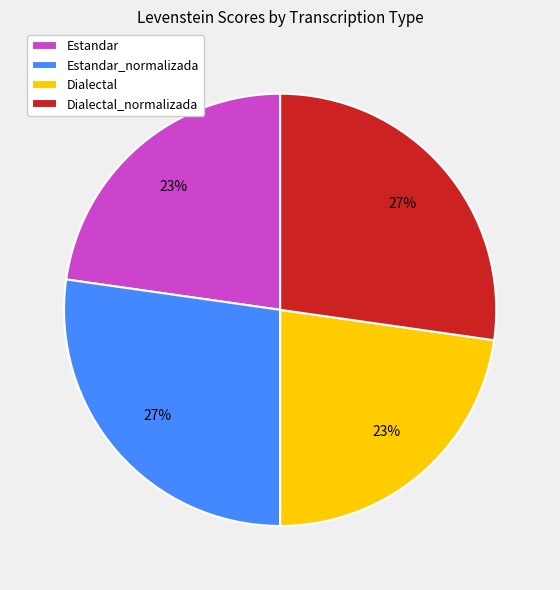

To the nearest percent, what portion does Dialectal represent?

23%